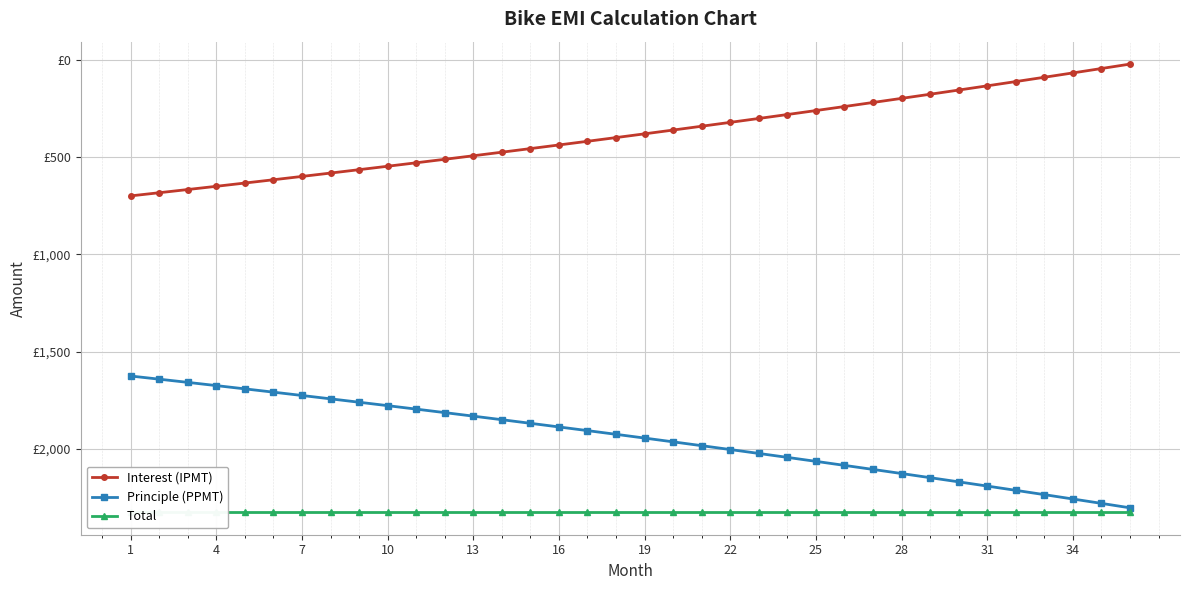

Between 13 and 10, which is larger?

13